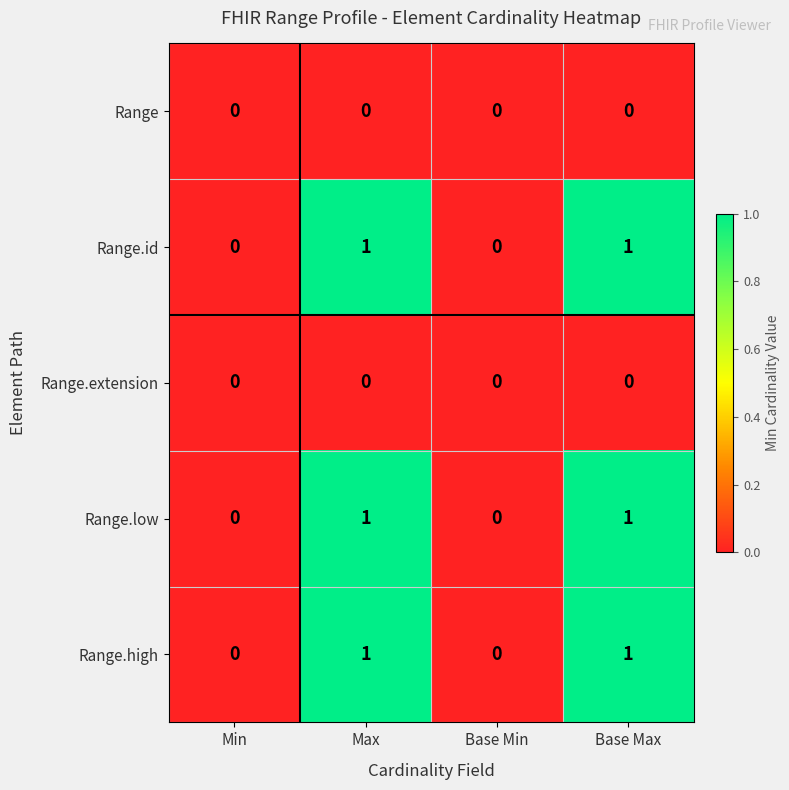

Reading left to right, extract all data points from this chart.

Range: Min=0	Max=0	Base Min=0	Base Max=0
Range.id: Min=0	Max=1	Base Min=0	Base Max=1
Range.extension: Min=0	Max=0	Base Min=0	Base Max=0
Range.low: Min=0	Max=1	Base Min=0	Base Max=1
Range.high: Min=0	Max=1	Base Min=0	Base Max=1